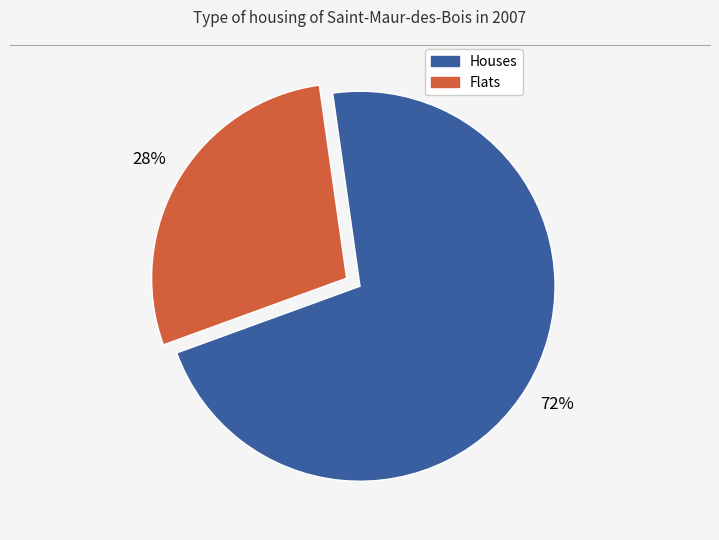

To the nearest percent, what is the average slice percentage?

50%